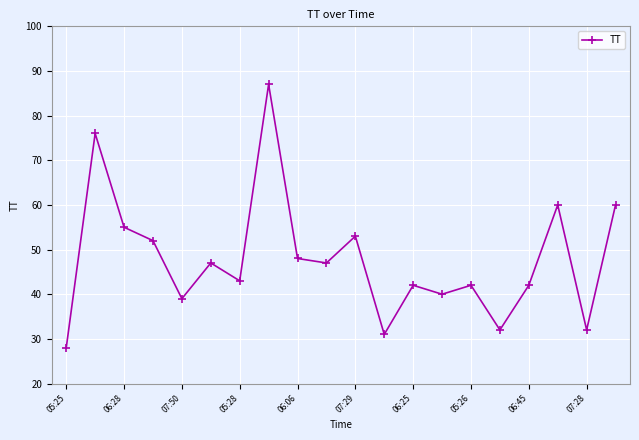

What is the sum of all values?

956